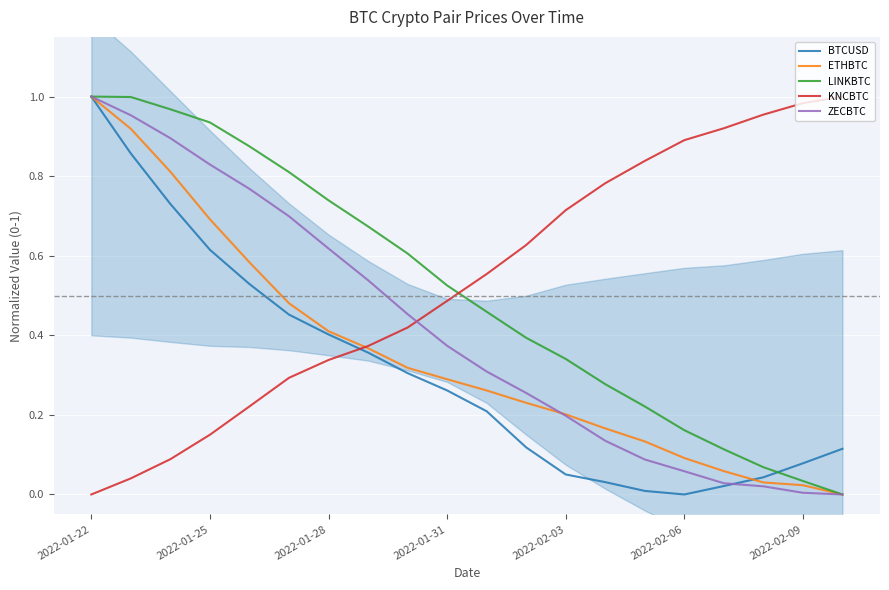

Is this an area chart (filled region under the line)?

No